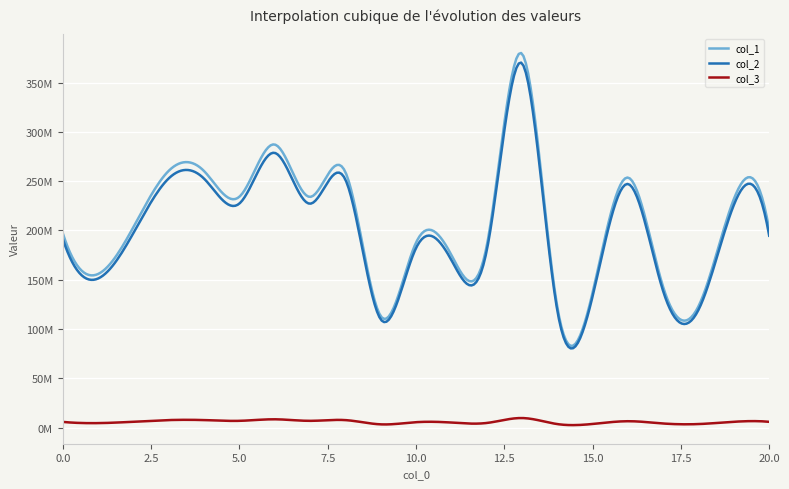

Is this an area chart (filled region under the line)?

No